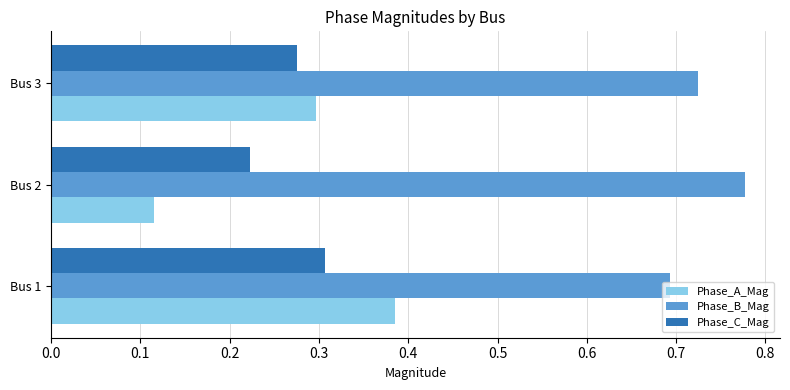

Where is Phase_C_Mag nearest to the value 0?

Bus 2